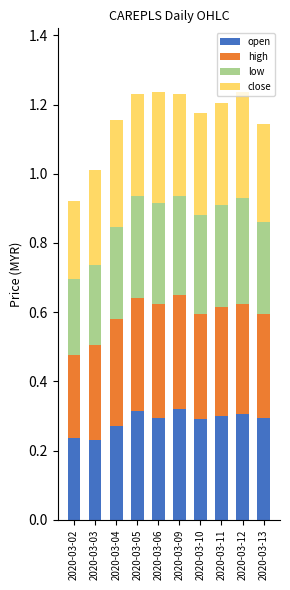

Rank the series by their maximum value, from highest to lowest.

high, open, close, low